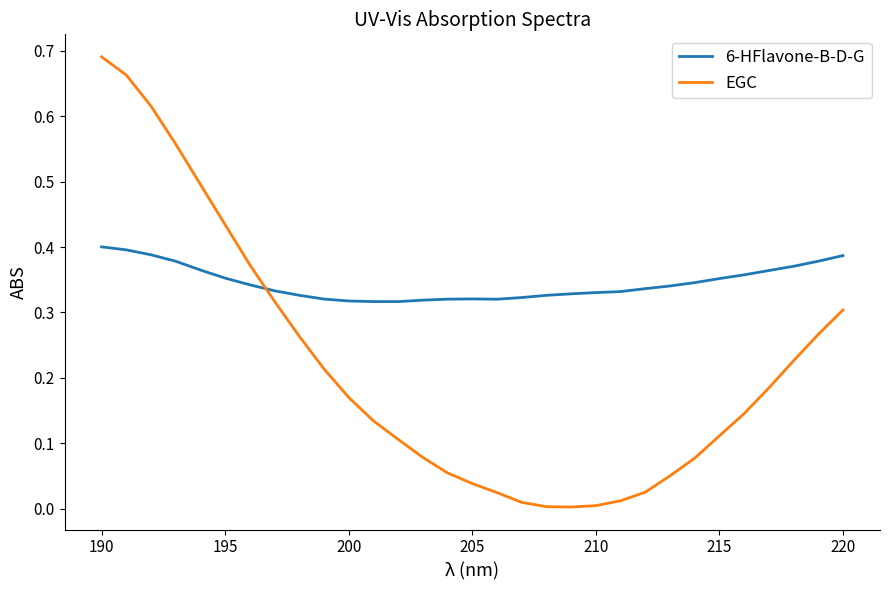

How many lines are shown in the chart?

2